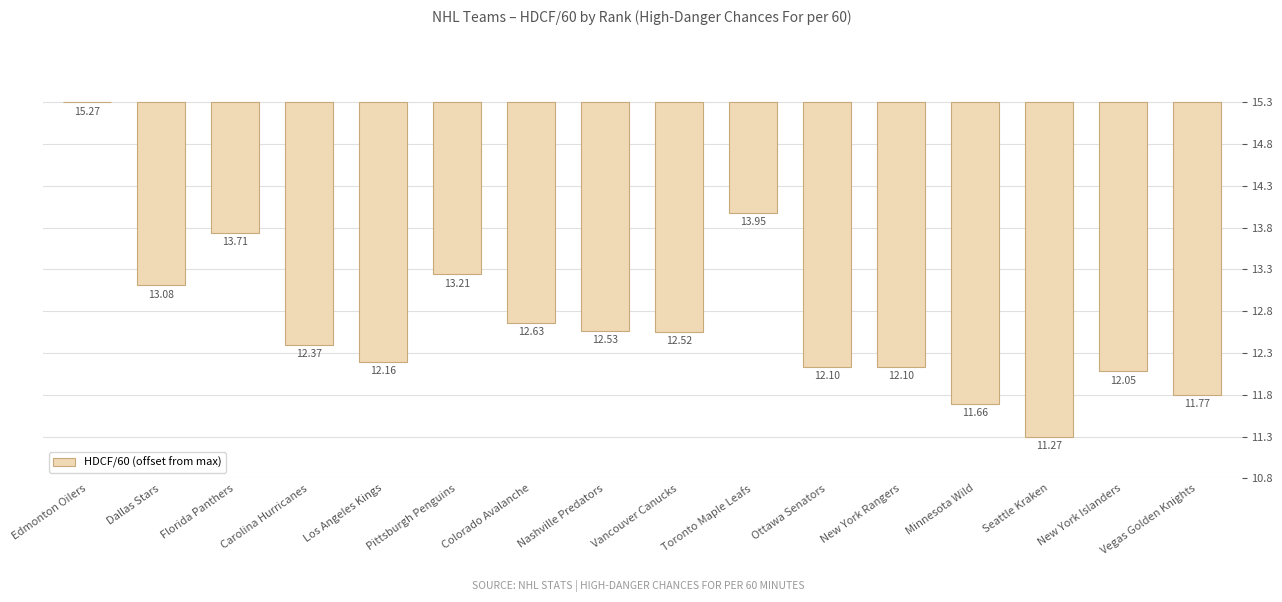

Reading left to right, what are all the values shown in this chart?

Edmonton Oilers=0.0	Dallas Stars=-2.2	Florida Panthers=-1.6	Carolina Hurricanes=-2.9	Los Angeles Kings=-3.1	Pittsburgh Penguins=-2.1	Colorado Avalanche=-2.6	Nashville Predators=-2.7	Vancouver Canucks=-2.8	Toronto Maple Leafs=-1.3	Ottawa Senators=-3.2	New York Rangers=-3.2	Minnesota Wild=-3.6	Seattle Kraken=-4.0	New York Islanders=-3.2	Vegas Golden Knights=-3.5